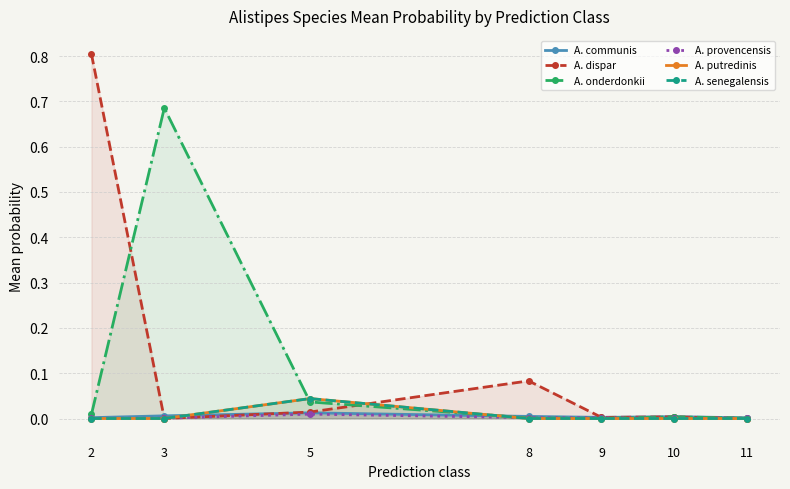

How many interior local valleys does the A. onderdonkii series have?

1